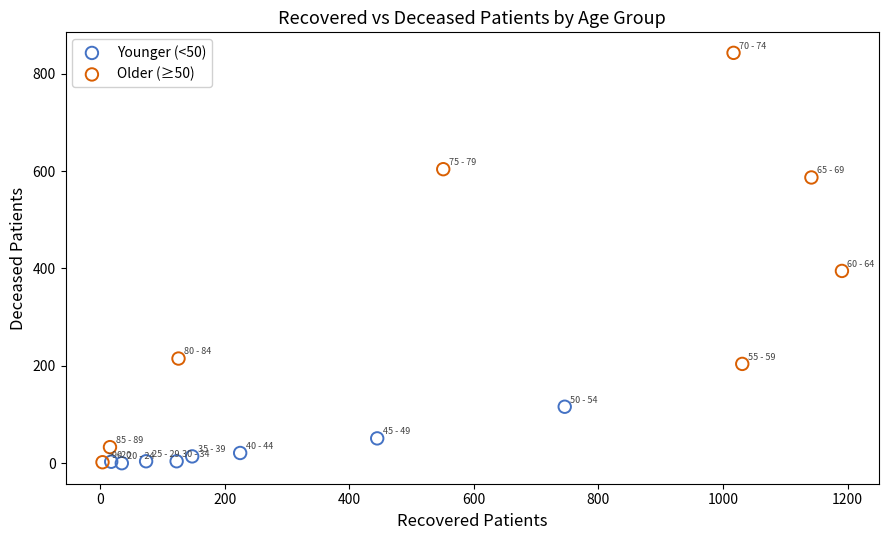

Which series has the largest Y range (max minus min)?

Older (≥50)